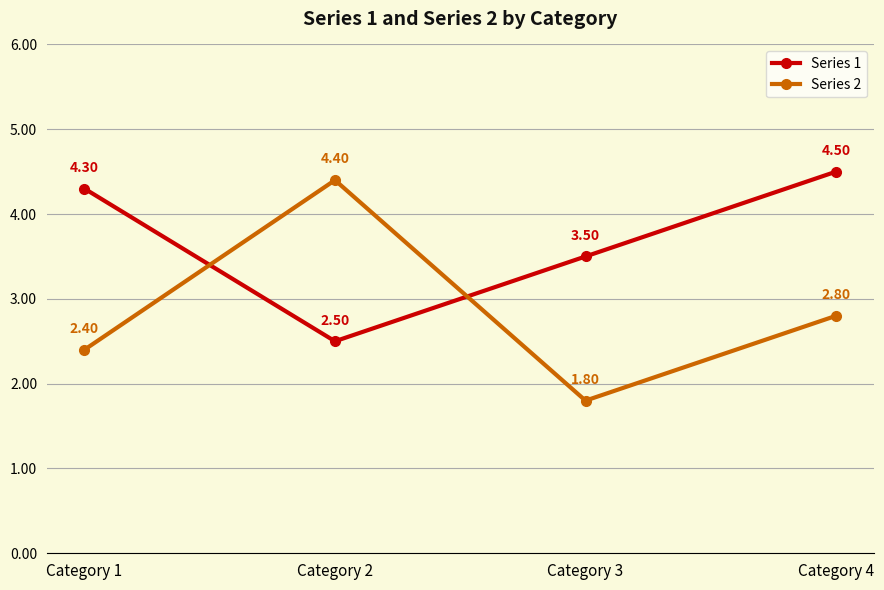

What is the approximate value of Series 2 at Category 1?

2.4